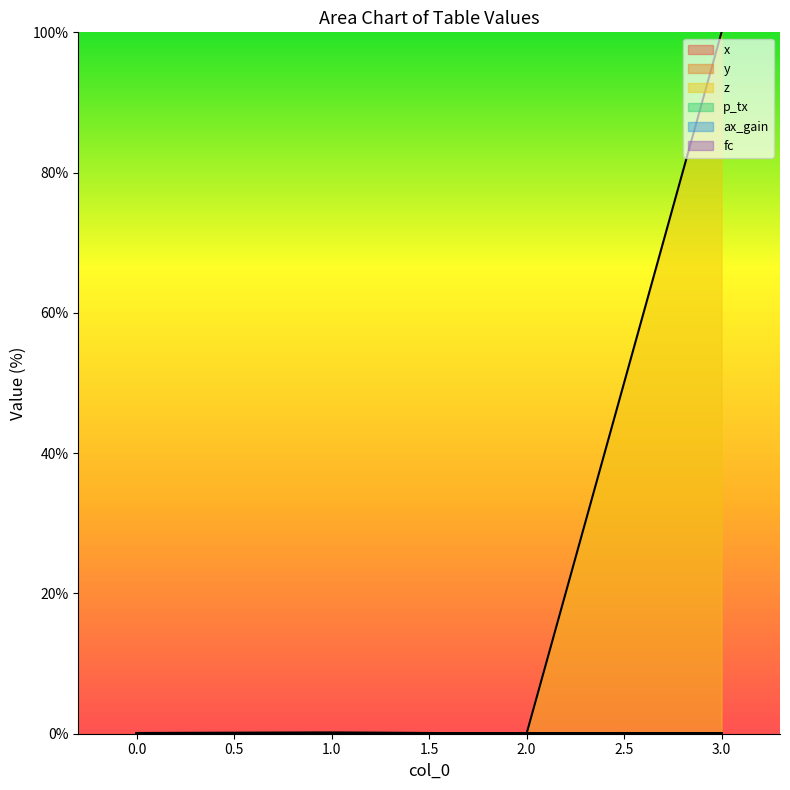

Is the value of z at 1 greater than the value of p_tx at 2?

No